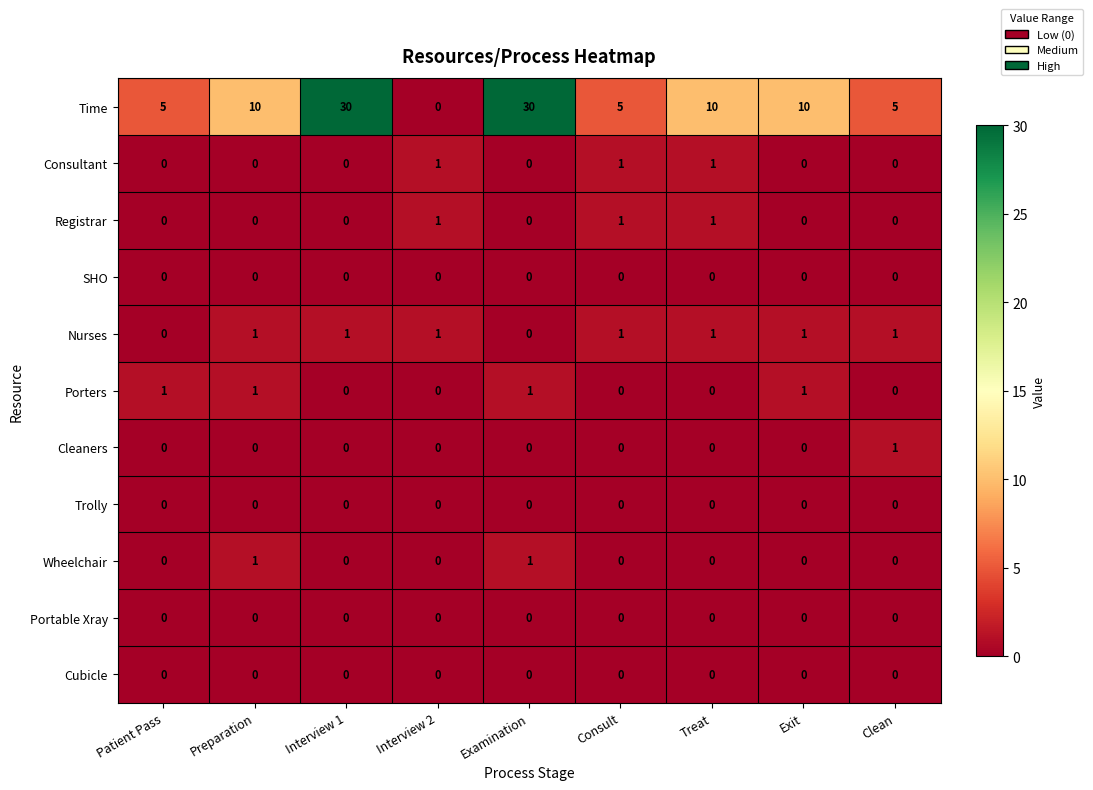

What is the total value across all series at Examination?

32